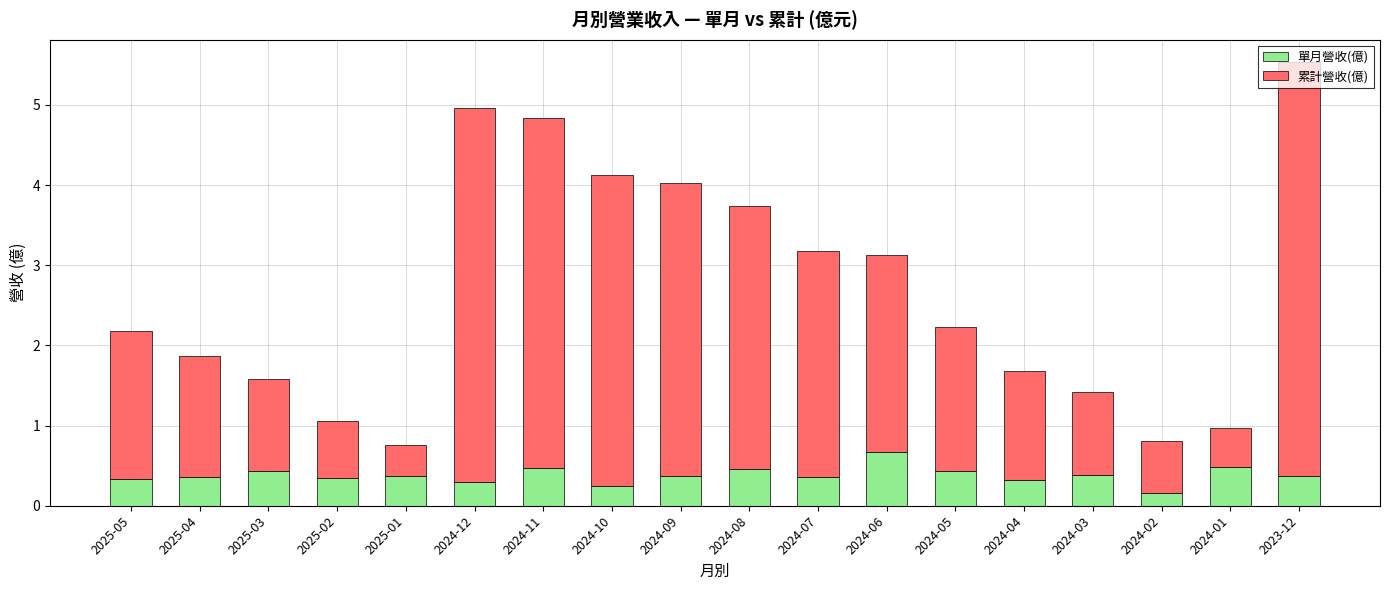

Count the number of data series in this chart.

2